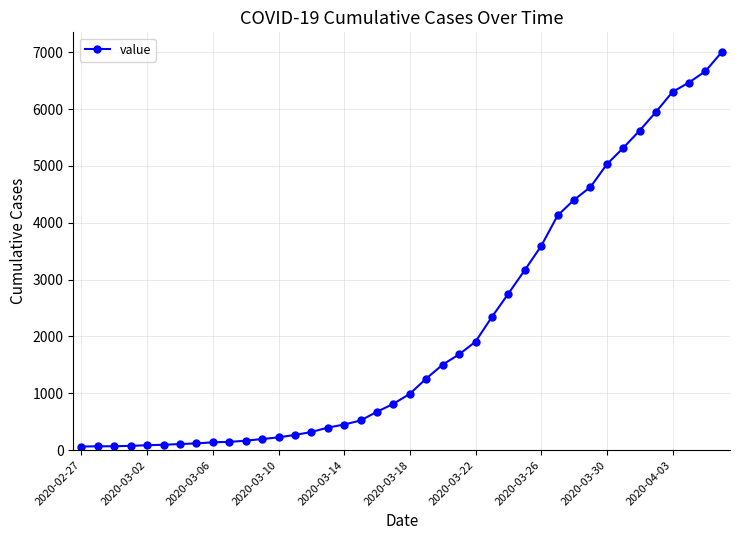

What is the average value?

2143